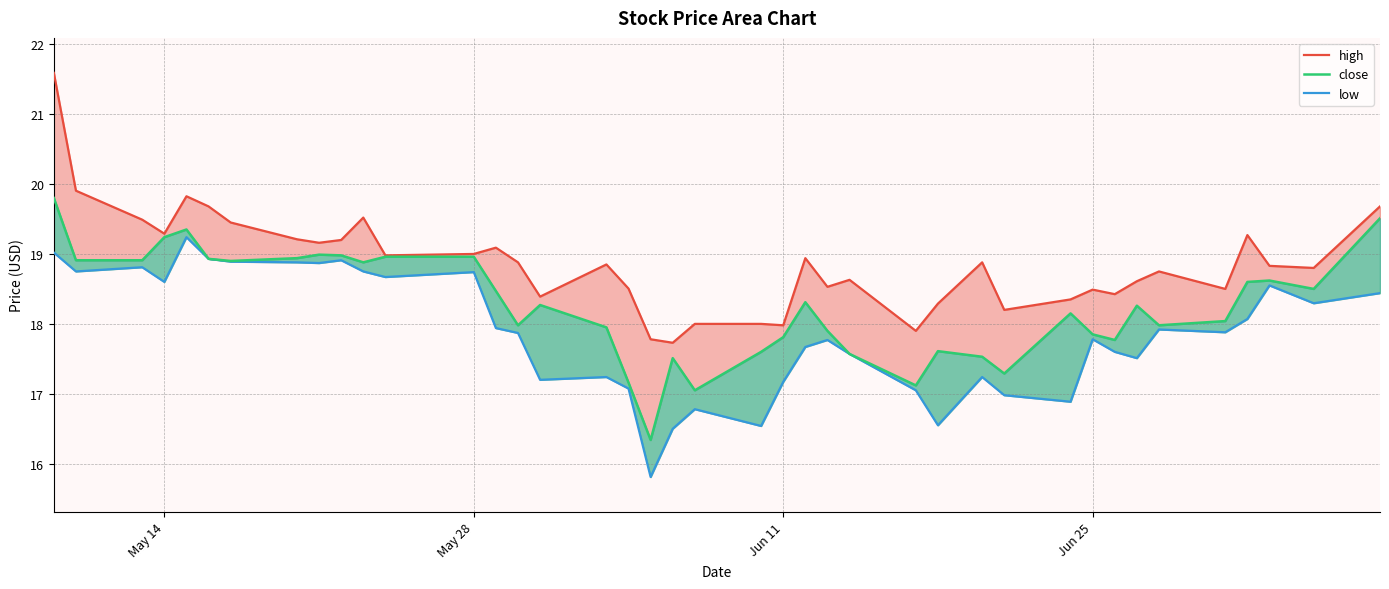

At May 28, list the series in order from smallest to largest.

low, close, high